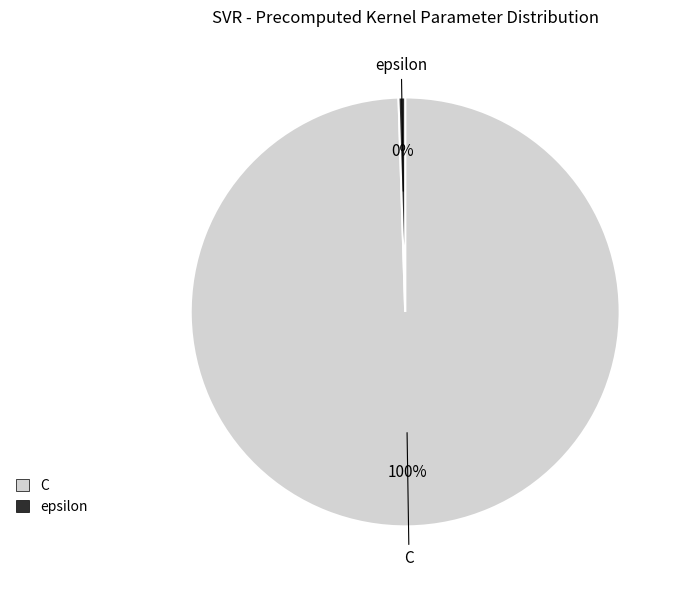

To the nearest percent, what is the average slice percentage?

50%